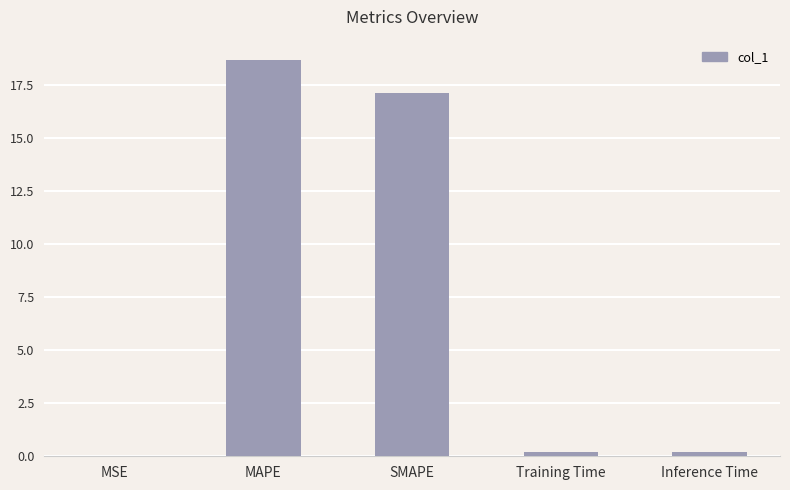

Which label corresponds to the largest value in the chart?

MAPE